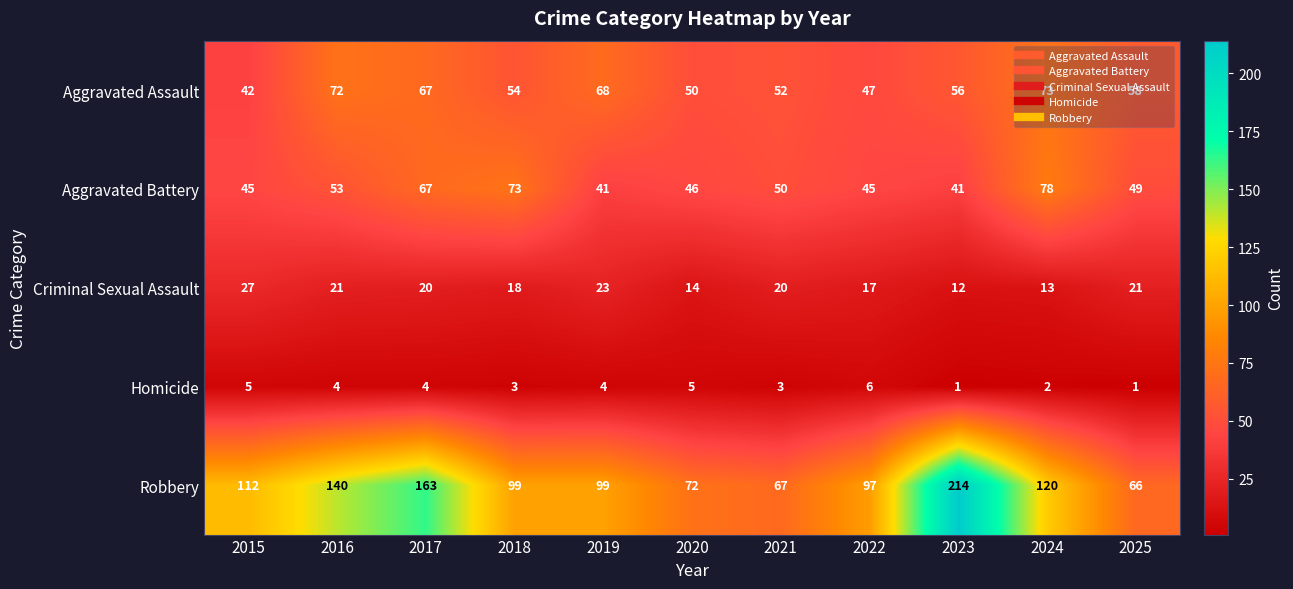

What is the approximate value of Aggravated Assault at 2018, to the nearest 10?

50